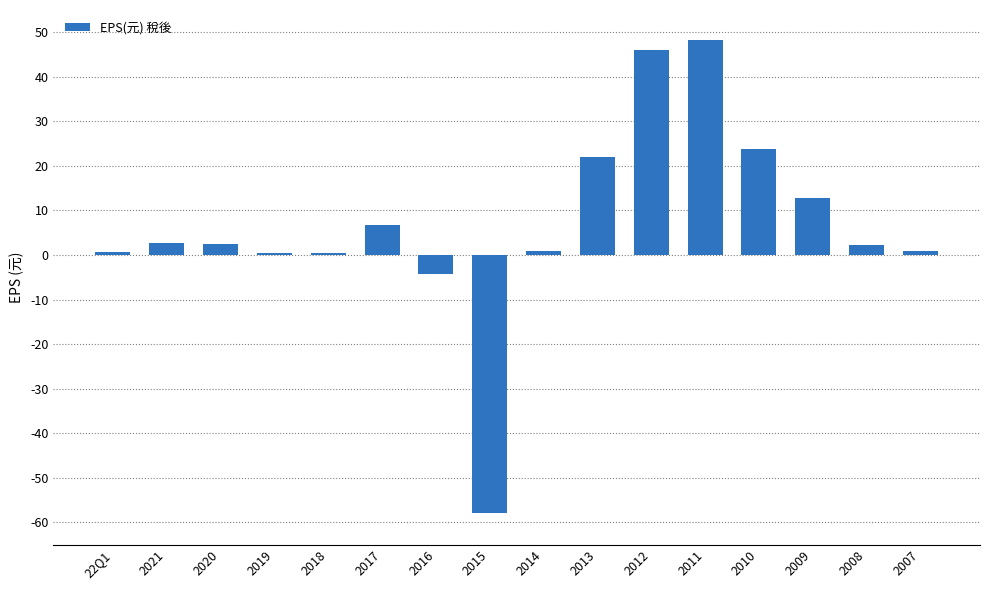

How many bars are there in total?

16